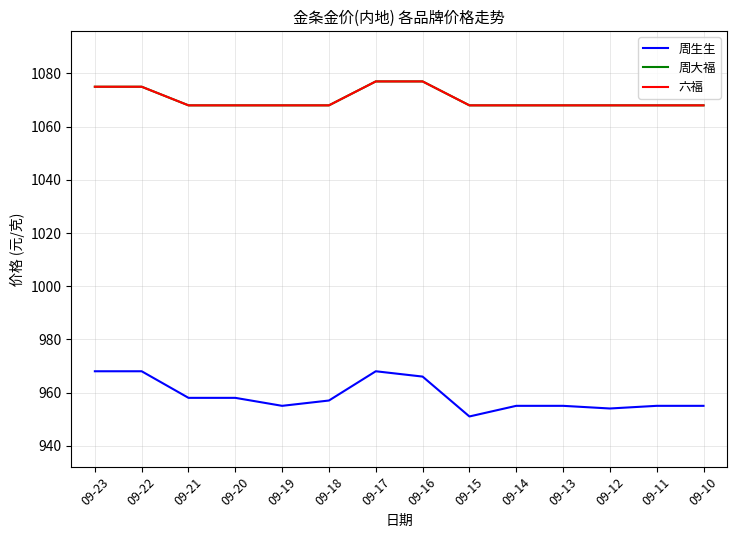

Which series changed the most between 09-17 and 09-11?

周生生